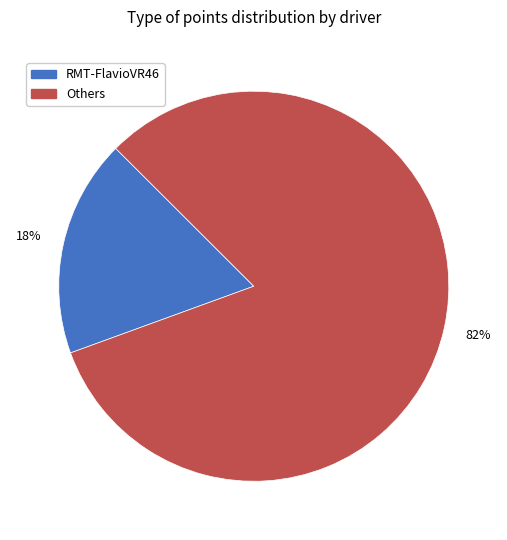

Does any single category account for the majority?

Yes